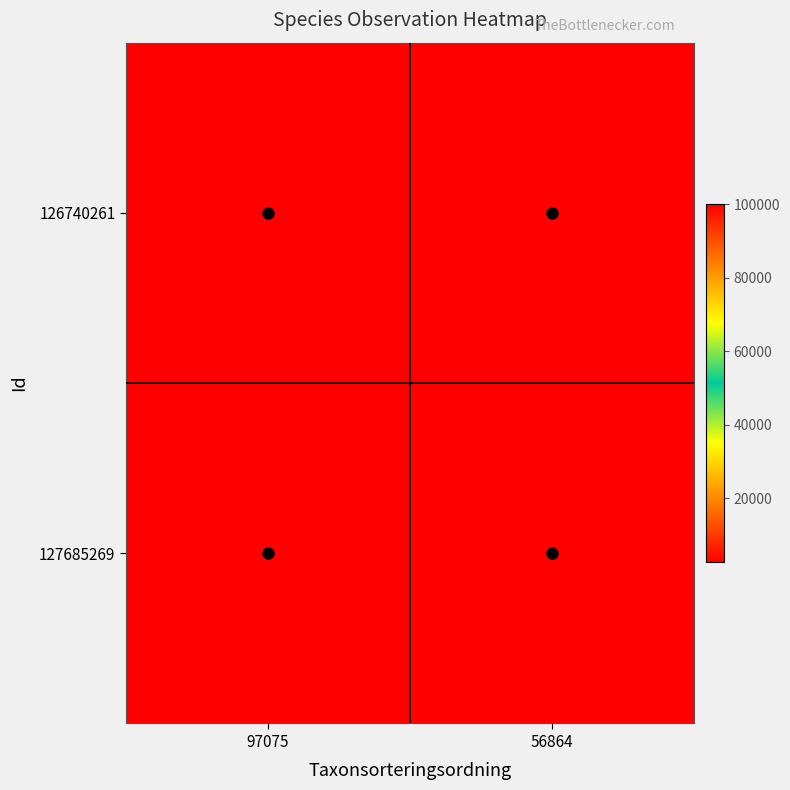

Count the number of data series in this chart.

2